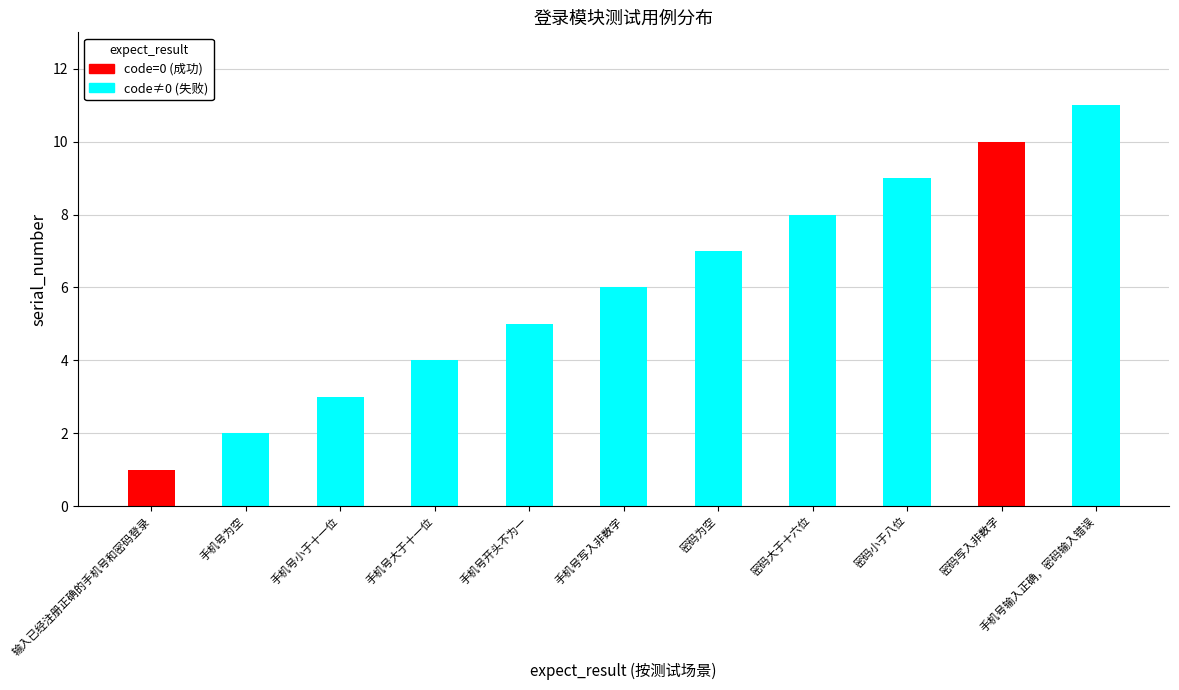

What is the highest value of the 与预期结果一致 (code≠0) series?

11